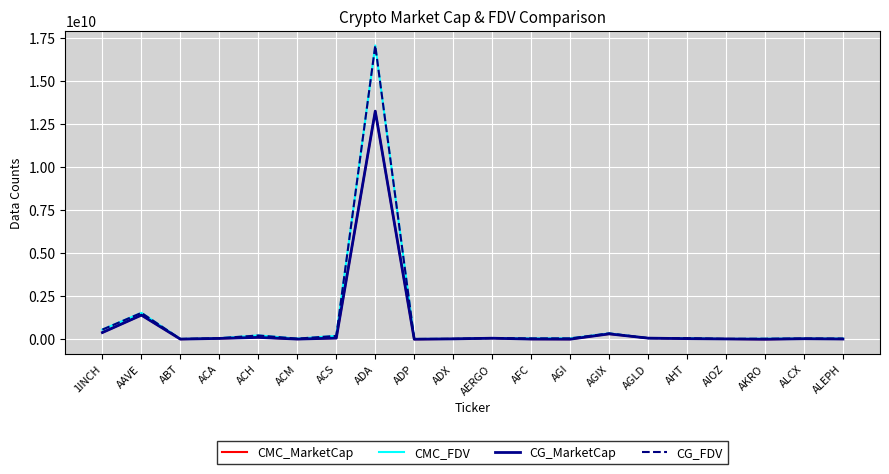

Does the chart have visible grid lines?

Yes